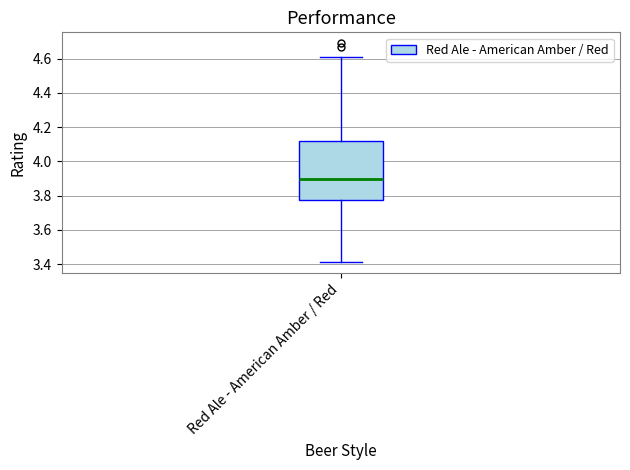

Transcribe this box plot: give where the median line is, the range the box spans, and where the two whiskers end, as read against the y-axis. The values are not printed on the chart, so give them approximately, as read against the axis.

median 3.90, box 3.78 to 4.12, whiskers 3.42 to 4.62